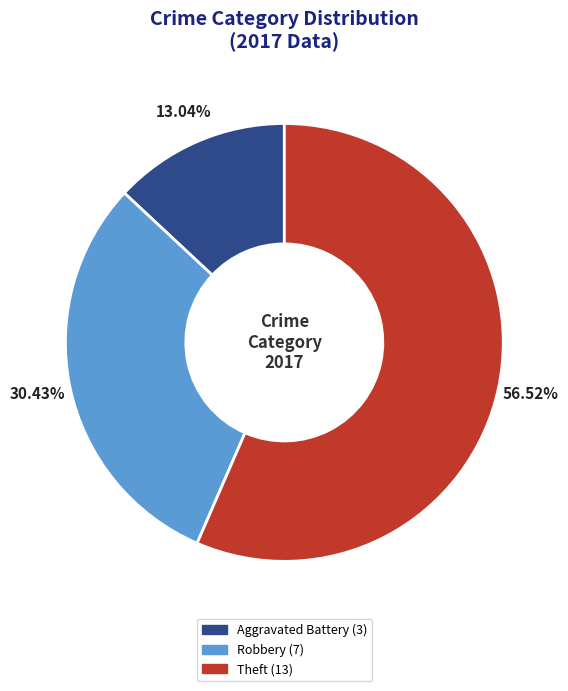

Is there a majority slice in this chart?

Yes